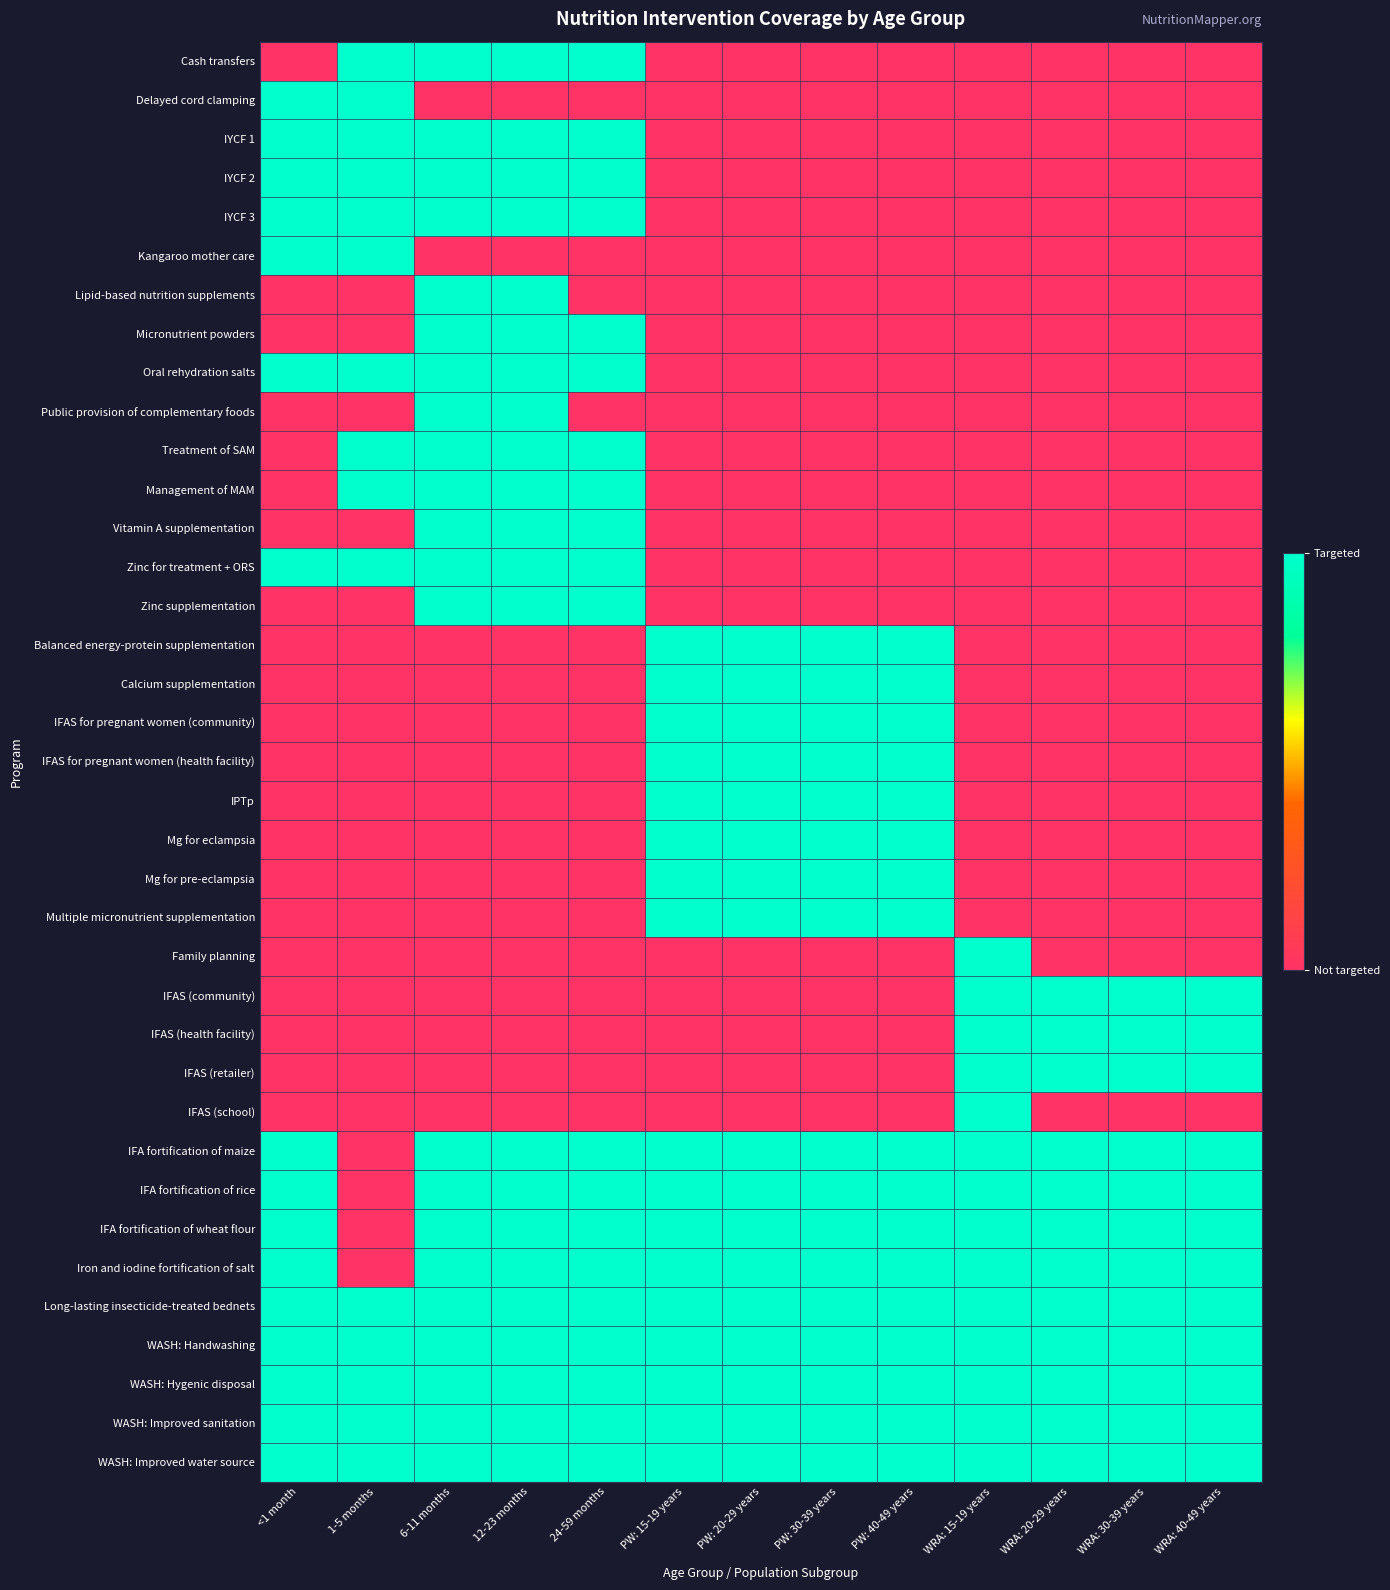

Reading right to left, extract all data points from this chart.

Cash transfers: WRA: 40-49 years=0	WRA: 30-39 years=0	WRA: 20-29 years=0	WRA: 15-19 years=0	PW: 40-49 years=0	PW: 30-39 years=0	PW: 20-29 years=0	PW: 15-19 years=0	24-59 months=1	12-23 months=1	6-11 months=1	1-5 months=1	<1 month=0
Delayed cord clamping: WRA: 40-49 years=0	WRA: 30-39 years=0	WRA: 20-29 years=0	WRA: 15-19 years=0	PW: 40-49 years=0	PW: 30-39 years=0	PW: 20-29 years=0	PW: 15-19 years=0	24-59 months=0	12-23 months=0	6-11 months=0	1-5 months=1	<1 month=1
IYCF 1: WRA: 40-49 years=0	WRA: 30-39 years=0	WRA: 20-29 years=0	WRA: 15-19 years=0	PW: 40-49 years=0	PW: 30-39 years=0	PW: 20-29 years=0	PW: 15-19 years=0	24-59 months=1	12-23 months=1	6-11 months=1	1-5 months=1	<1 month=1
IYCF 2: WRA: 40-49 years=0	WRA: 30-39 years=0	WRA: 20-29 years=0	WRA: 15-19 years=0	PW: 40-49 years=0	PW: 30-39 years=0	PW: 20-29 years=0	PW: 15-19 years=0	24-59 months=1	12-23 months=1	6-11 months=1	1-5 months=1	<1 month=1
IYCF 3: WRA: 40-49 years=0	WRA: 30-39 years=0	WRA: 20-29 years=0	WRA: 15-19 years=0	PW: 40-49 years=0	PW: 30-39 years=0	PW: 20-29 years=0	PW: 15-19 years=0	24-59 months=1	12-23 months=1	6-11 months=1	1-5 months=1	<1 month=1
Kangaroo mother care: WRA: 40-49 years=0	WRA: 30-39 years=0	WRA: 20-29 years=0	WRA: 15-19 years=0	PW: 40-49 years=0	PW: 30-39 years=0	PW: 20-29 years=0	PW: 15-19 years=0	24-59 months=0	12-23 months=0	6-11 months=0	1-5 months=1	<1 month=1
Lipid-based nutrition supplements: WRA: 40-49 years=0	WRA: 30-39 years=0	WRA: 20-29 years=0	WRA: 15-19 years=0	PW: 40-49 years=0	PW: 30-39 years=0	PW: 20-29 years=0	PW: 15-19 years=0	24-59 months=0	12-23 months=1	6-11 months=1	1-5 months=0	<1 month=0
Micronutrient powders: WRA: 40-49 years=0	WRA: 30-39 years=0	WRA: 20-29 years=0	WRA: 15-19 years=0	PW: 40-49 years=0	PW: 30-39 years=0	PW: 20-29 years=0	PW: 15-19 years=0	24-59 months=1	12-23 months=1	6-11 months=1	1-5 months=0	<1 month=0
Oral rehydration salts: WRA: 40-49 years=0	WRA: 30-39 years=0	WRA: 20-29 years=0	WRA: 15-19 years=0	PW: 40-49 years=0	PW: 30-39 years=0	PW: 20-29 years=0	PW: 15-19 years=0	24-59 months=1	12-23 months=1	6-11 months=1	1-5 months=1	<1 month=1
Public provision of complementary foods: WRA: 40-49 years=0	WRA: 30-39 years=0	WRA: 20-29 years=0	WRA: 15-19 years=0	PW: 40-49 years=0	PW: 30-39 years=0	PW: 20-29 years=0	PW: 15-19 years=0	24-59 months=0	12-23 months=1	6-11 months=1	1-5 months=0	<1 month=0
Treatment of SAM: WRA: 40-49 years=0	WRA: 30-39 years=0	WRA: 20-29 years=0	WRA: 15-19 years=0	PW: 40-49 years=0	PW: 30-39 years=0	PW: 20-29 years=0	PW: 15-19 years=0	24-59 months=1	12-23 months=1	6-11 months=1	1-5 months=1	<1 month=0
Management of MAM: WRA: 40-49 years=0	WRA: 30-39 years=0	WRA: 20-29 years=0	WRA: 15-19 years=0	PW: 40-49 years=0	PW: 30-39 years=0	PW: 20-29 years=0	PW: 15-19 years=0	24-59 months=1	12-23 months=1	6-11 months=1	1-5 months=1	<1 month=0
Vitamin A supplementation: WRA: 40-49 years=0	WRA: 30-39 years=0	WRA: 20-29 years=0	WRA: 15-19 years=0	PW: 40-49 years=0	PW: 30-39 years=0	PW: 20-29 years=0	PW: 15-19 years=0	24-59 months=1	12-23 months=1	6-11 months=1	1-5 months=0	<1 month=0
Zinc for treatment + ORS: WRA: 40-49 years=0	WRA: 30-39 years=0	WRA: 20-29 years=0	WRA: 15-19 years=0	PW: 40-49 years=0	PW: 30-39 years=0	PW: 20-29 years=0	PW: 15-19 years=0	24-59 months=1	12-23 months=1	6-11 months=1	1-5 months=1	<1 month=1
Zinc supplementation: WRA: 40-49 years=0	WRA: 30-39 years=0	WRA: 20-29 years=0	WRA: 15-19 years=0	PW: 40-49 years=0	PW: 30-39 years=0	PW: 20-29 years=0	PW: 15-19 years=0	24-59 months=1	12-23 months=1	6-11 months=1	1-5 months=0	<1 month=0
Balanced energy-protein supplementation: WRA: 40-49 years=0	WRA: 30-39 years=0	WRA: 20-29 years=0	WRA: 15-19 years=0	PW: 40-49 years=1	PW: 30-39 years=1	PW: 20-29 years=1	PW: 15-19 years=1	24-59 months=0	12-23 months=0	6-11 months=0	1-5 months=0	<1 month=0
Calcium supplementation: WRA: 40-49 years=0	WRA: 30-39 years=0	WRA: 20-29 years=0	WRA: 15-19 years=0	PW: 40-49 years=1	PW: 30-39 years=1	PW: 20-29 years=1	PW: 15-19 years=1	24-59 months=0	12-23 months=0	6-11 months=0	1-5 months=0	<1 month=0
IFAS for pregnant women (community): WRA: 40-49 years=0	WRA: 30-39 years=0	WRA: 20-29 years=0	WRA: 15-19 years=0	PW: 40-49 years=1	PW: 30-39 years=1	PW: 20-29 years=1	PW: 15-19 years=1	24-59 months=0	12-23 months=0	6-11 months=0	1-5 months=0	<1 month=0
IFAS for pregnant women (health facility): WRA: 40-49 years=0	WRA: 30-39 years=0	WRA: 20-29 years=0	WRA: 15-19 years=0	PW: 40-49 years=1	PW: 30-39 years=1	PW: 20-29 years=1	PW: 15-19 years=1	24-59 months=0	12-23 months=0	6-11 months=0	1-5 months=0	<1 month=0
IPTp: WRA: 40-49 years=0	WRA: 30-39 years=0	WRA: 20-29 years=0	WRA: 15-19 years=0	PW: 40-49 years=1	PW: 30-39 years=1	PW: 20-29 years=1	PW: 15-19 years=1	24-59 months=0	12-23 months=0	6-11 months=0	1-5 months=0	<1 month=0
Mg for eclampsia: WRA: 40-49 years=0	WRA: 30-39 years=0	WRA: 20-29 years=0	WRA: 15-19 years=0	PW: 40-49 years=1	PW: 30-39 years=1	PW: 20-29 years=1	PW: 15-19 years=1	24-59 months=0	12-23 months=0	6-11 months=0	1-5 months=0	<1 month=0
Mg for pre-eclampsia: WRA: 40-49 years=0	WRA: 30-39 years=0	WRA: 20-29 years=0	WRA: 15-19 years=0	PW: 40-49 years=1	PW: 30-39 years=1	PW: 20-29 years=1	PW: 15-19 years=1	24-59 months=0	12-23 months=0	6-11 months=0	1-5 months=0	<1 month=0
Multiple micronutrient supplementation: WRA: 40-49 years=0	WRA: 30-39 years=0	WRA: 20-29 years=0	WRA: 15-19 years=0	PW: 40-49 years=1	PW: 30-39 years=1	PW: 20-29 years=1	PW: 15-19 years=1	24-59 months=0	12-23 months=0	6-11 months=0	1-5 months=0	<1 month=0
Family planning: WRA: 40-49 years=0	WRA: 30-39 years=0	WRA: 20-29 years=0	WRA: 15-19 years=1	PW: 40-49 years=0	PW: 30-39 years=0	PW: 20-29 years=0	PW: 15-19 years=0	24-59 months=0	12-23 months=0	6-11 months=0	1-5 months=0	<1 month=0
IFAS (community): WRA: 40-49 years=1	WRA: 30-39 years=1	WRA: 20-29 years=1	WRA: 15-19 years=1	PW: 40-49 years=0	PW: 30-39 years=0	PW: 20-29 years=0	PW: 15-19 years=0	24-59 months=0	12-23 months=0	6-11 months=0	1-5 months=0	<1 month=0
IFAS (health facility): WRA: 40-49 years=1	WRA: 30-39 years=1	WRA: 20-29 years=1	WRA: 15-19 years=1	PW: 40-49 years=0	PW: 30-39 years=0	PW: 20-29 years=0	PW: 15-19 years=0	24-59 months=0	12-23 months=0	6-11 months=0	1-5 months=0	<1 month=0
IFAS (retailer): WRA: 40-49 years=1	WRA: 30-39 years=1	WRA: 20-29 years=1	WRA: 15-19 years=1	PW: 40-49 years=0	PW: 30-39 years=0	PW: 20-29 years=0	PW: 15-19 years=0	24-59 months=0	12-23 months=0	6-11 months=0	1-5 months=0	<1 month=0
IFAS (school): WRA: 40-49 years=0	WRA: 30-39 years=0	WRA: 20-29 years=0	WRA: 15-19 years=1	PW: 40-49 years=0	PW: 30-39 years=0	PW: 20-29 years=0	PW: 15-19 years=0	24-59 months=0	12-23 months=0	6-11 months=0	1-5 months=0	<1 month=0
IFA fortification of maize: WRA: 40-49 years=1	WRA: 30-39 years=1	WRA: 20-29 years=1	WRA: 15-19 years=1	PW: 40-49 years=1	PW: 30-39 years=1	PW: 20-29 years=1	PW: 15-19 years=1	24-59 months=1	12-23 months=1	6-11 months=1	1-5 months=0	<1 month=1
IFA fortification of rice: WRA: 40-49 years=1	WRA: 30-39 years=1	WRA: 20-29 years=1	WRA: 15-19 years=1	PW: 40-49 years=1	PW: 30-39 years=1	PW: 20-29 years=1	PW: 15-19 years=1	24-59 months=1	12-23 months=1	6-11 months=1	1-5 months=0	<1 month=1
IFA fortification of wheat flour: WRA: 40-49 years=1	WRA: 30-39 years=1	WRA: 20-29 years=1	WRA: 15-19 years=1	PW: 40-49 years=1	PW: 30-39 years=1	PW: 20-29 years=1	PW: 15-19 years=1	24-59 months=1	12-23 months=1	6-11 months=1	1-5 months=0	<1 month=1
Iron and iodine fortification of salt: WRA: 40-49 years=1	WRA: 30-39 years=1	WRA: 20-29 years=1	WRA: 15-19 years=1	PW: 40-49 years=1	PW: 30-39 years=1	PW: 20-29 years=1	PW: 15-19 years=1	24-59 months=1	12-23 months=1	6-11 months=1	1-5 months=0	<1 month=1
Long-lasting insecticide-treated bednets: WRA: 40-49 years=1	WRA: 30-39 years=1	WRA: 20-29 years=1	WRA: 15-19 years=1	PW: 40-49 years=1	PW: 30-39 years=1	PW: 20-29 years=1	PW: 15-19 years=1	24-59 months=1	12-23 months=1	6-11 months=1	1-5 months=1	<1 month=1
WASH: Handwashing: WRA: 40-49 years=1	WRA: 30-39 years=1	WRA: 20-29 years=1	WRA: 15-19 years=1	PW: 40-49 years=1	PW: 30-39 years=1	PW: 20-29 years=1	PW: 15-19 years=1	24-59 months=1	12-23 months=1	6-11 months=1	1-5 months=1	<1 month=1
WASH: Hygenic disposal: WRA: 40-49 years=1	WRA: 30-39 years=1	WRA: 20-29 years=1	WRA: 15-19 years=1	PW: 40-49 years=1	PW: 30-39 years=1	PW: 20-29 years=1	PW: 15-19 years=1	24-59 months=1	12-23 months=1	6-11 months=1	1-5 months=1	<1 month=1
WASH: Improved sanitation: WRA: 40-49 years=1	WRA: 30-39 years=1	WRA: 20-29 years=1	WRA: 15-19 years=1	PW: 40-49 years=1	PW: 30-39 years=1	PW: 20-29 years=1	PW: 15-19 years=1	24-59 months=1	12-23 months=1	6-11 months=1	1-5 months=1	<1 month=1
WASH: Improved water source: WRA: 40-49 years=1	WRA: 30-39 years=1	WRA: 20-29 years=1	WRA: 15-19 years=1	PW: 40-49 years=1	PW: 30-39 years=1	PW: 20-29 years=1	PW: 15-19 years=1	24-59 months=1	12-23 months=1	6-11 months=1	1-5 months=1	<1 month=1